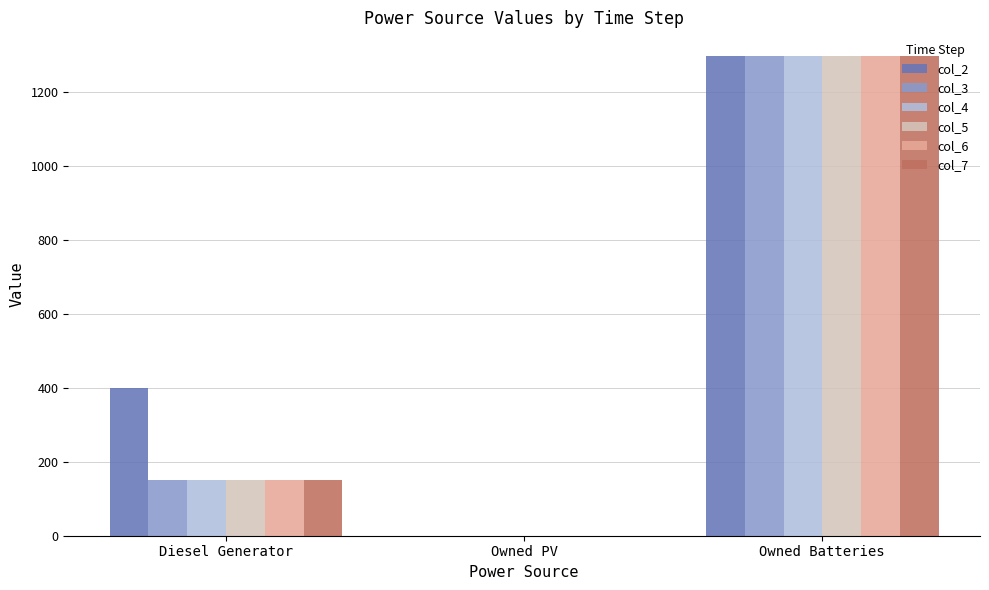

Count the col_2 values in the range 0 to 1297.

3